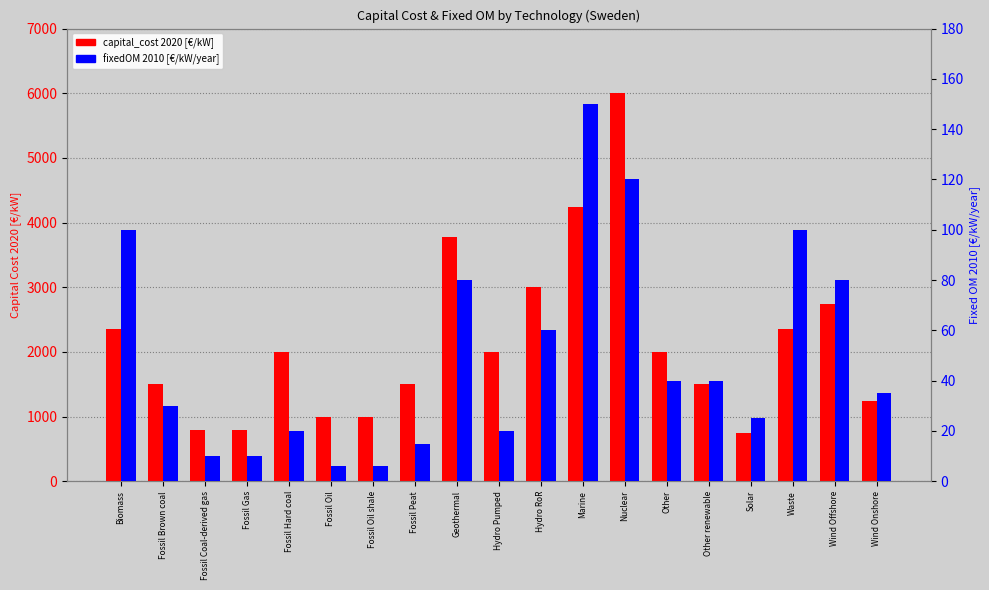

Which label corresponds to the smallest value in the chart?

Fossil Oil